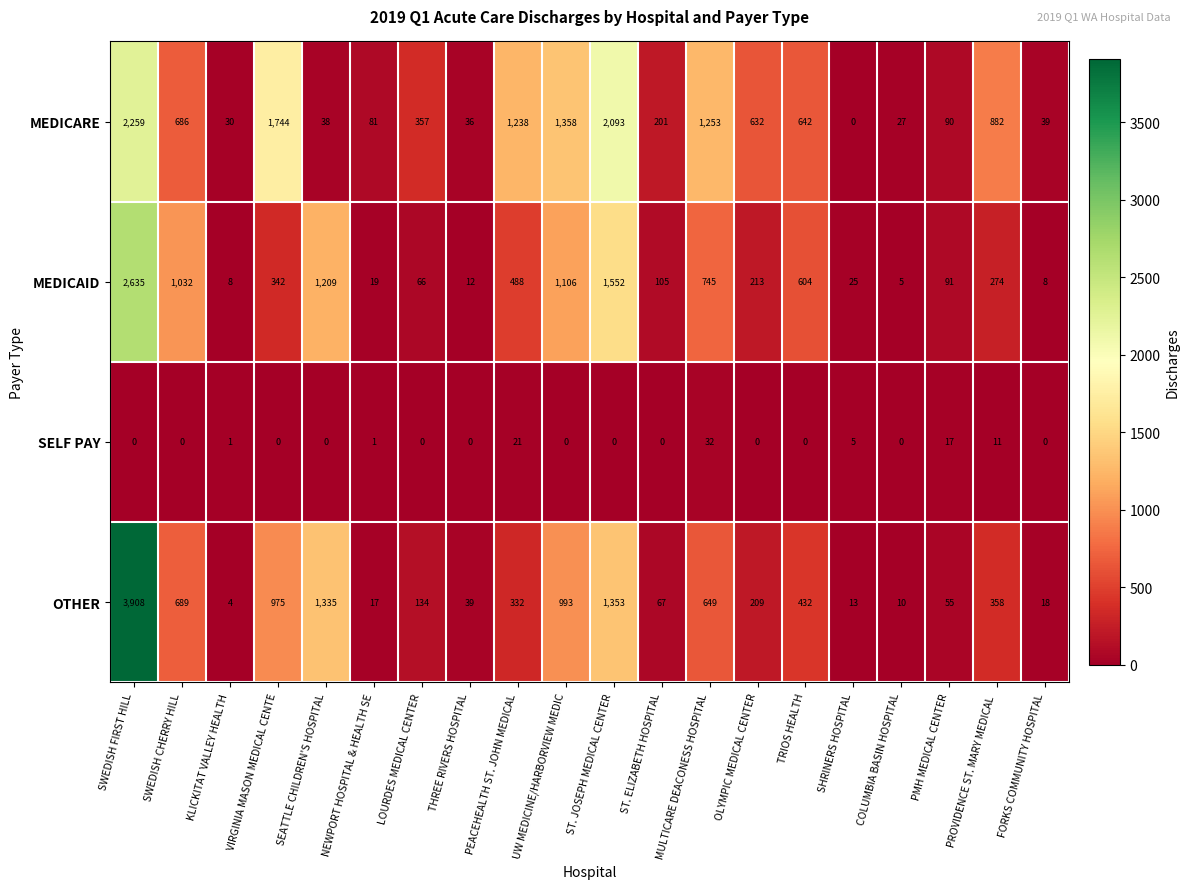

Which series has the widest spread of values?

OTHER